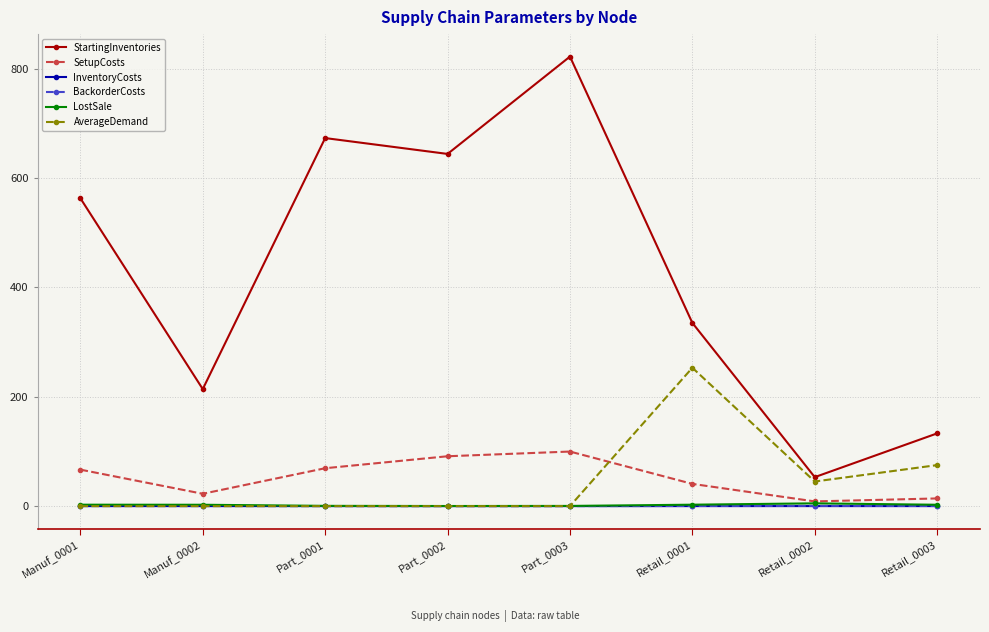

Which series changed the most between Part_0002 and Retail_0002?

StartingInventories